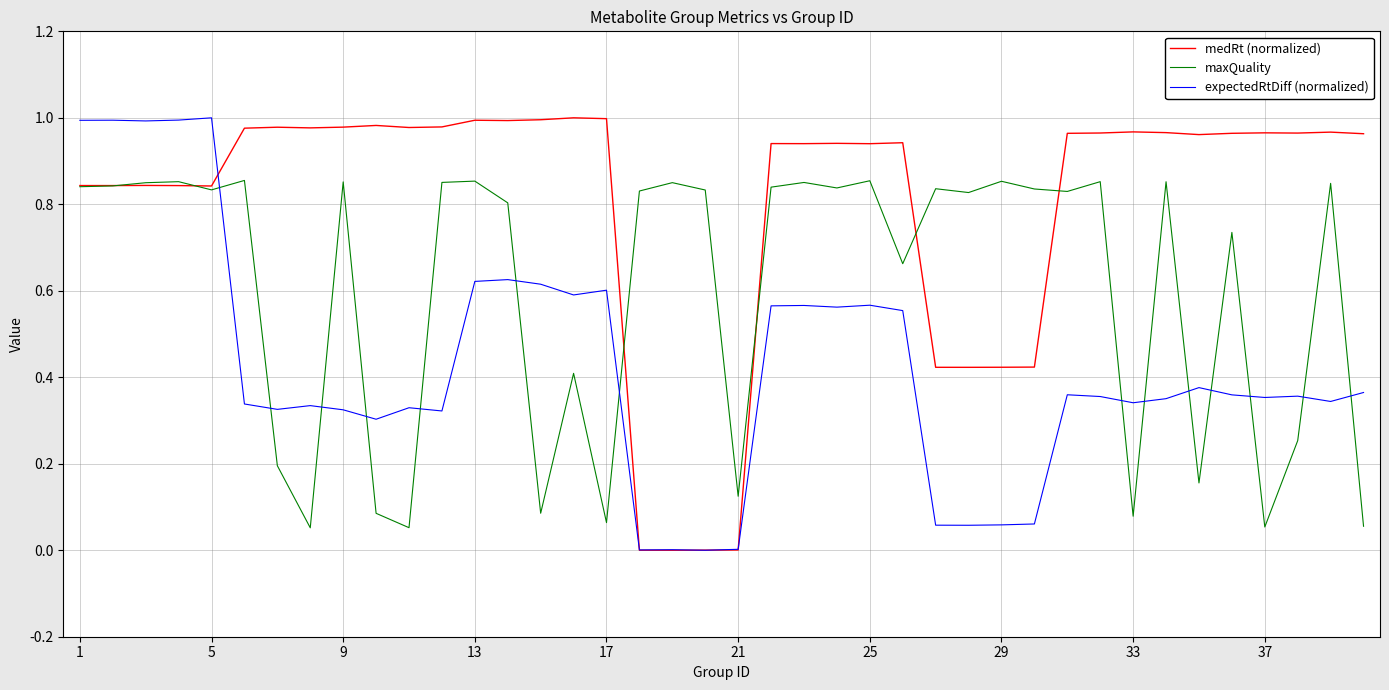

Which series ends up on top after the final intersection of maxQuality and medRt (normalized)?

medRt (normalized)